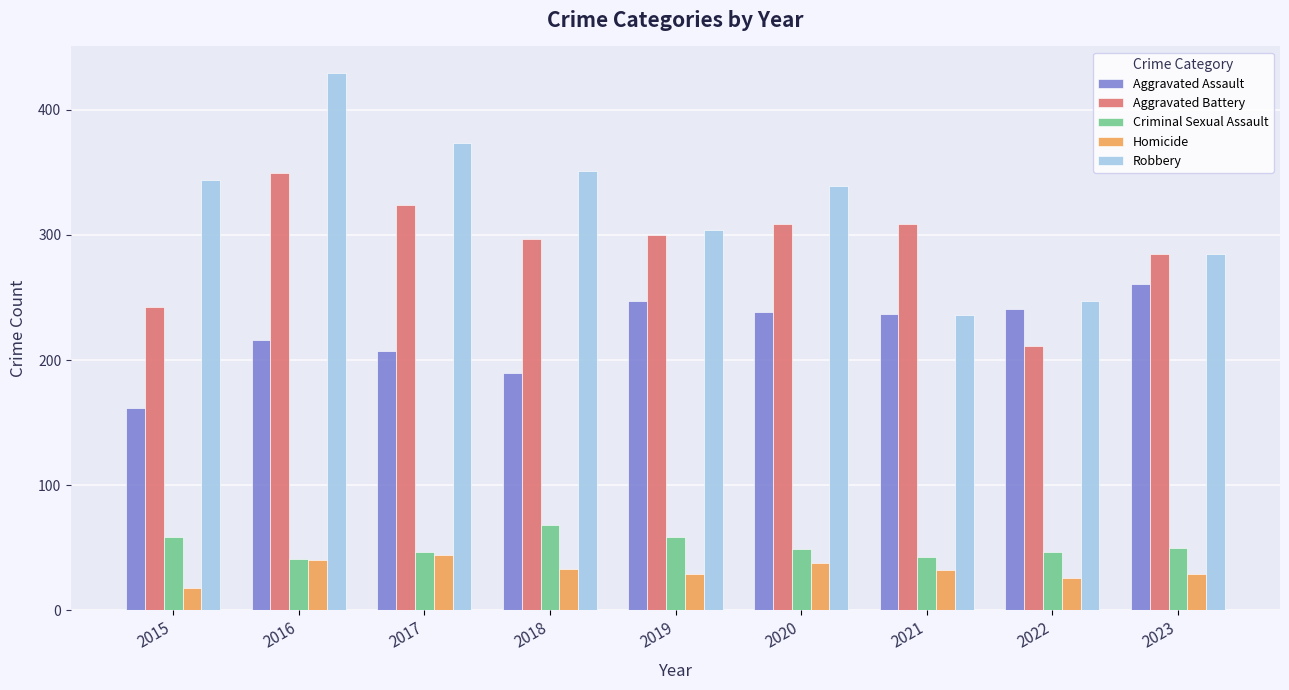

What is the maximum value shown in the chart?

429